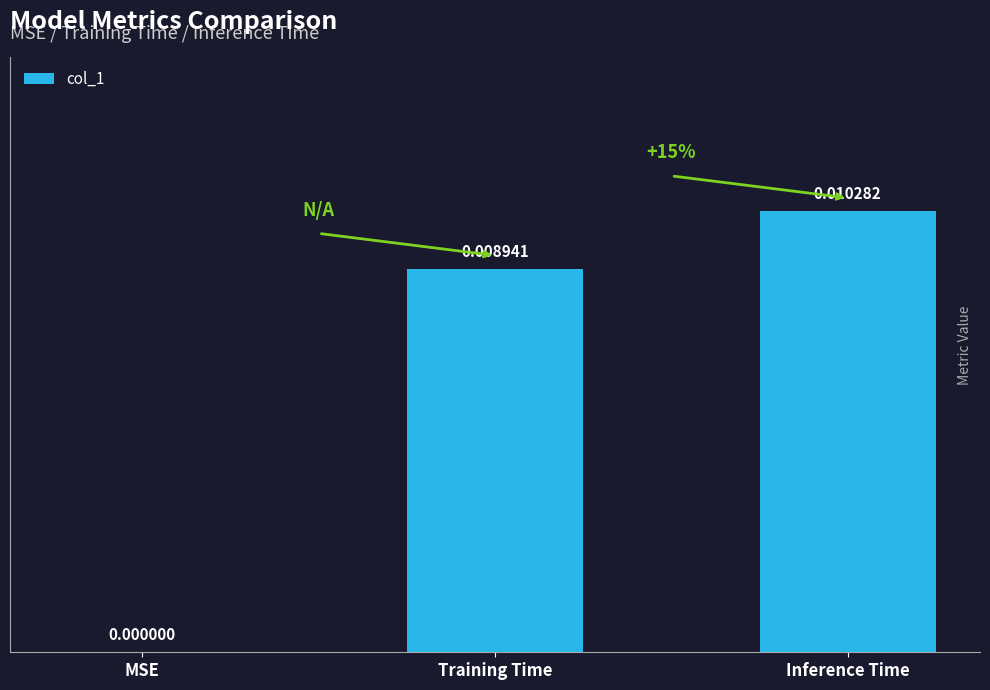

Between Training Time and Inference Time, which is larger?

Inference Time